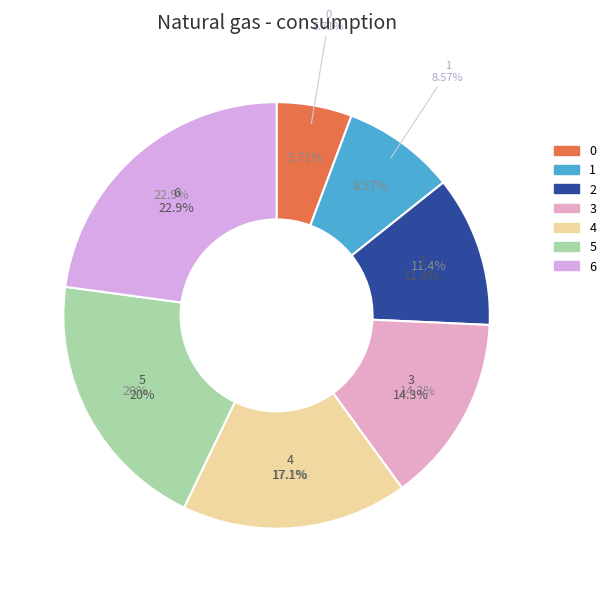

What is the largest slice in the pie chart?

6